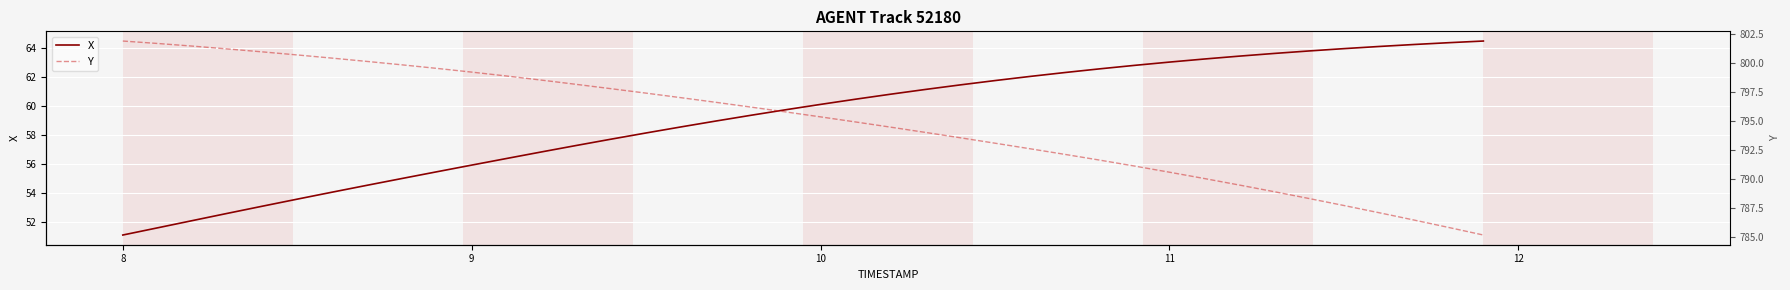

What is the minimum value for X?

51.1